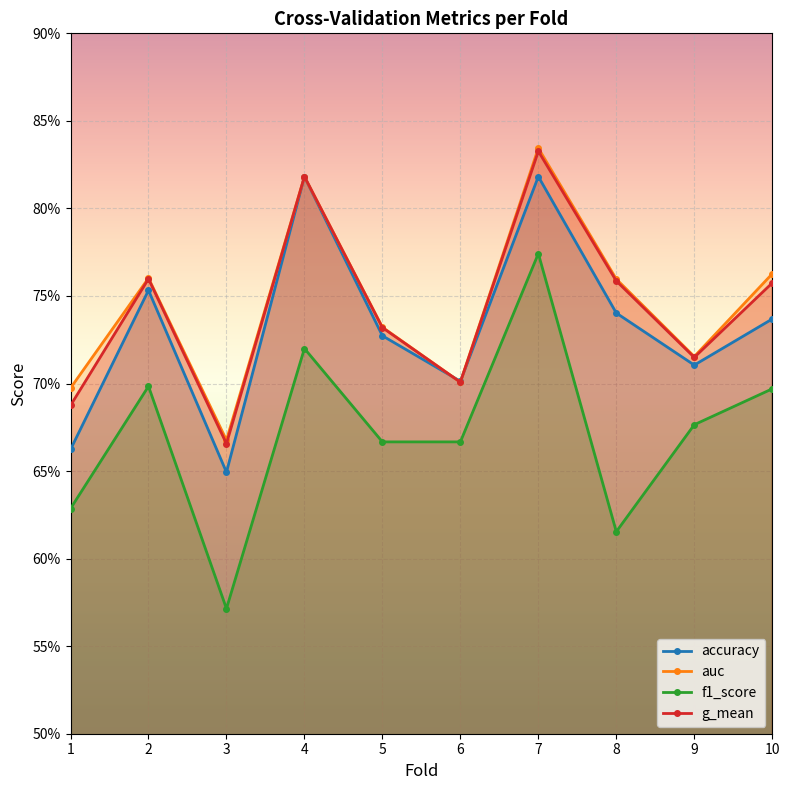

At how many categories does at least one series exceed 0?

10